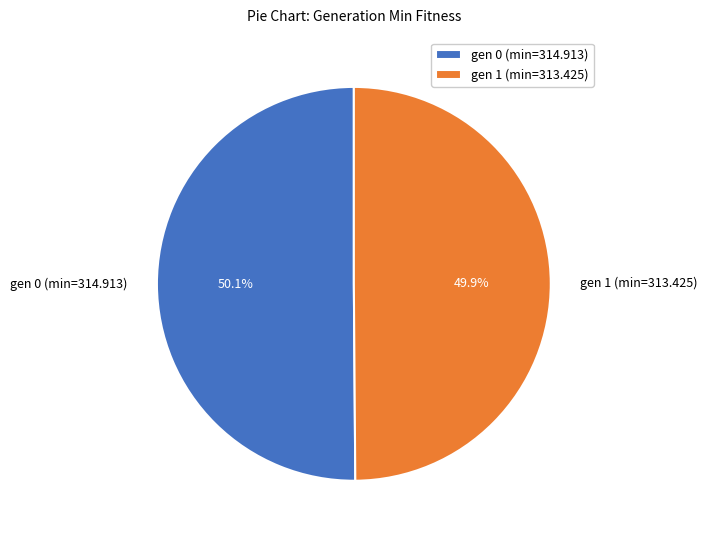

Do gen 0 (min=314.913) and gen 1 (min=313.425) together represent more than half of the pie?

Yes